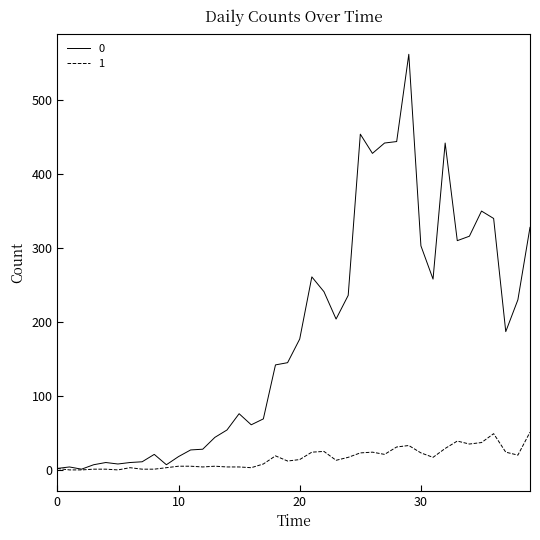

What is the greatest value displayed?

562